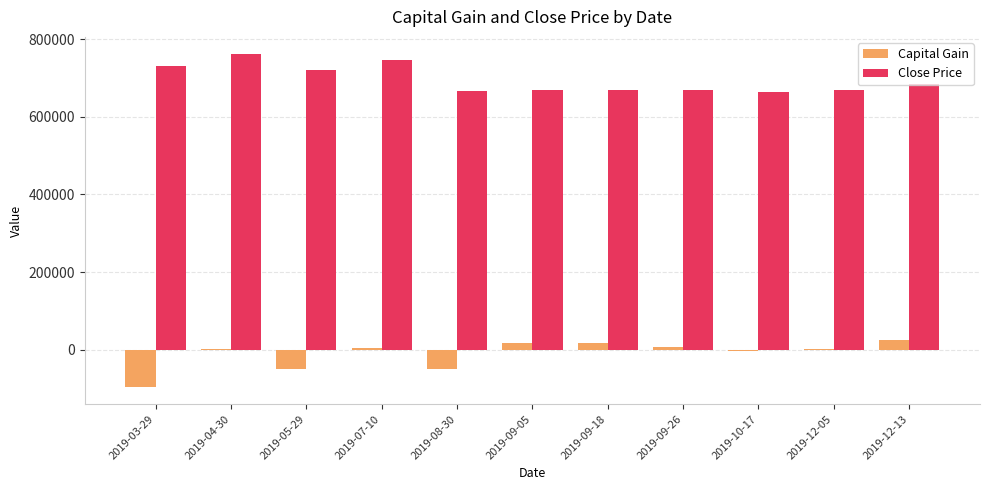

Are the bars grouped side by side (vs. stacked)?

Yes